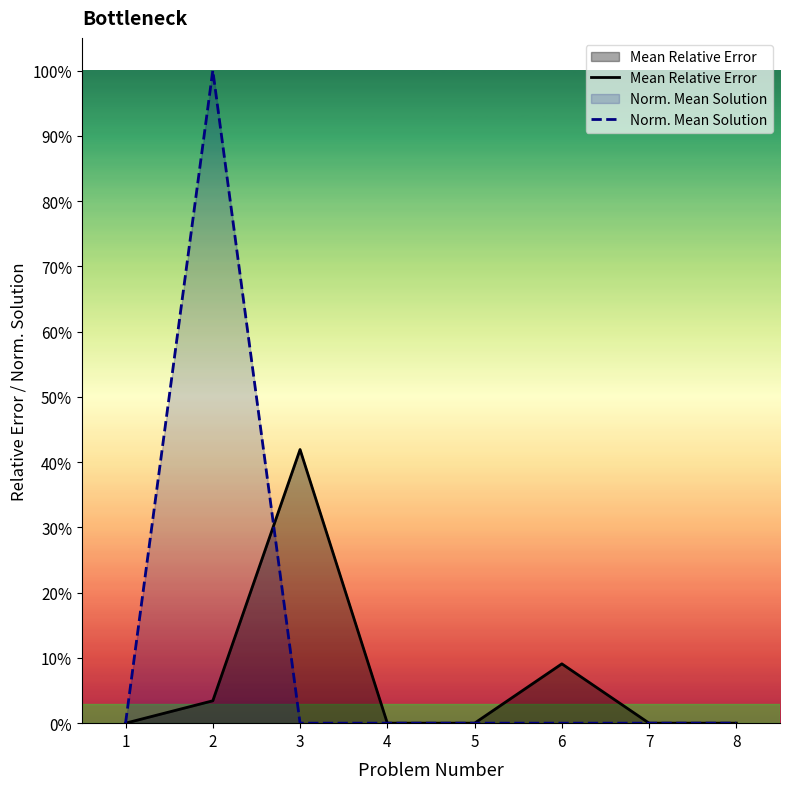

True or false: Norm. Mean Solution has more than 2 points higher than both neighbors.

False